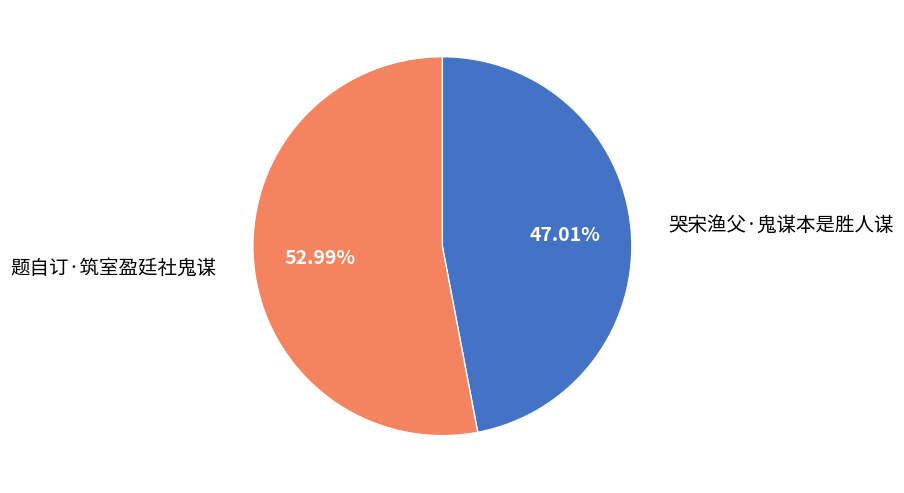

Is there a majority slice in this chart?

Yes